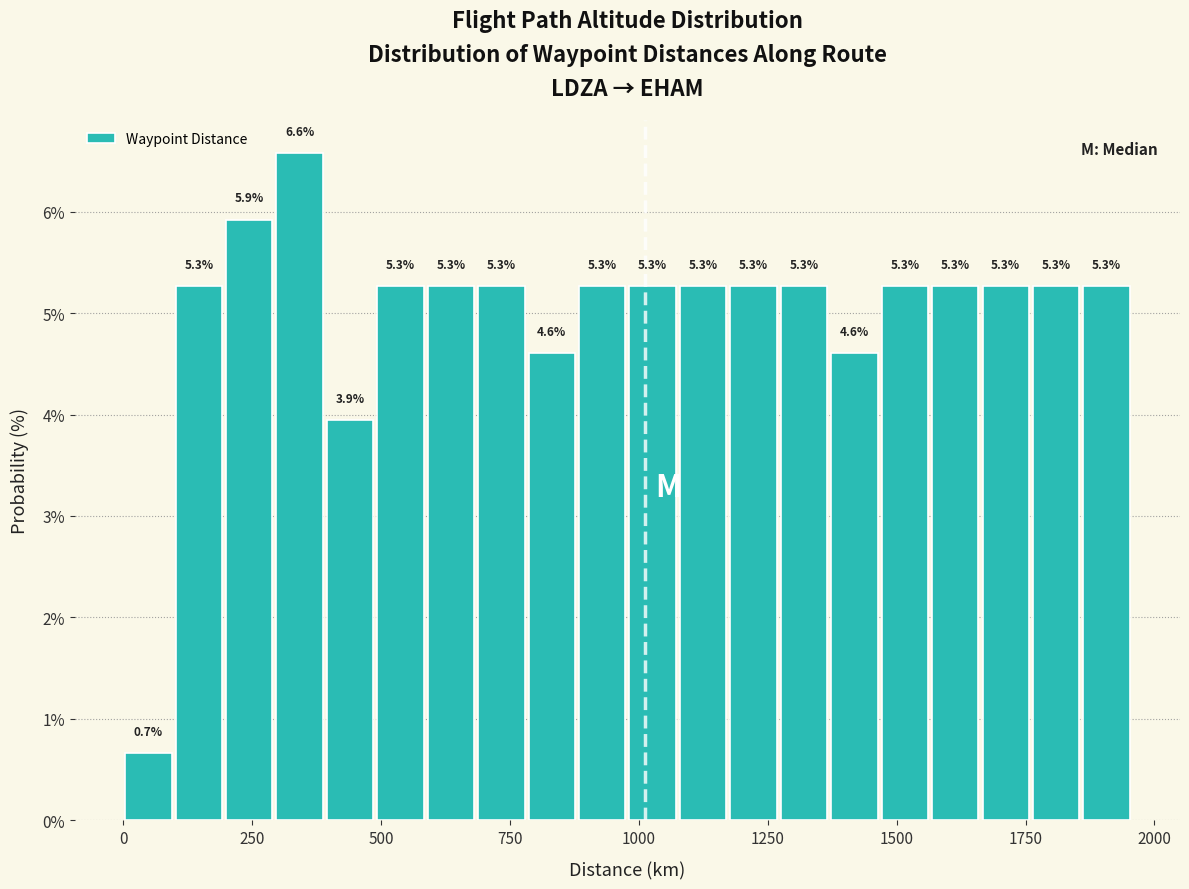

Around what value on the x-axis is the tallest bar? Give the approximate position of its centre, as read against the axis.

350